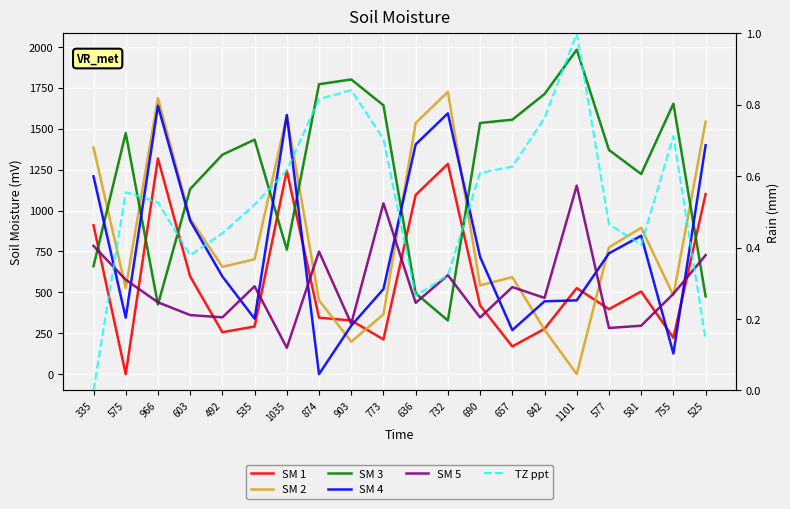

How many interior local peaks does the TZ ppt series have?

4